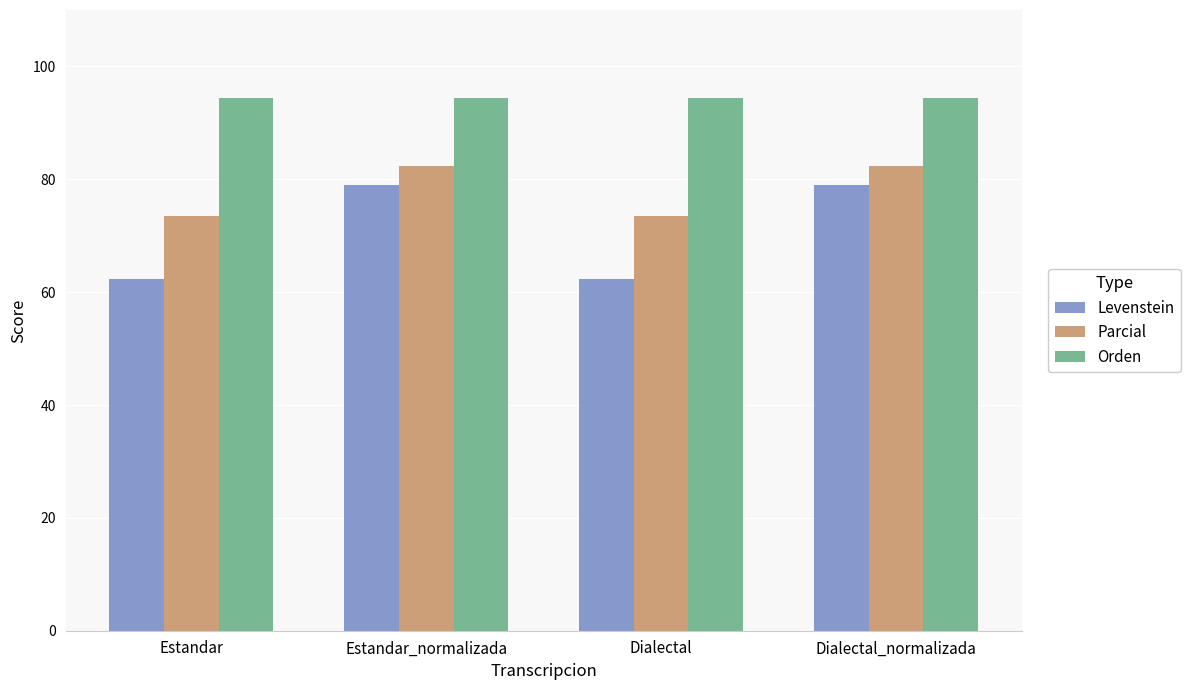

What is the highest value of the Orden series?

94.4